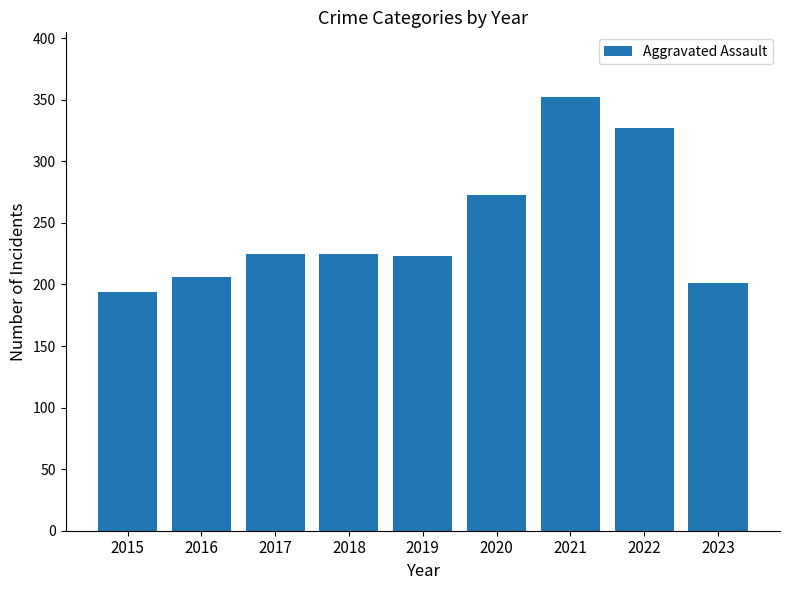

True or false: the data shows 327 at 2022.

True